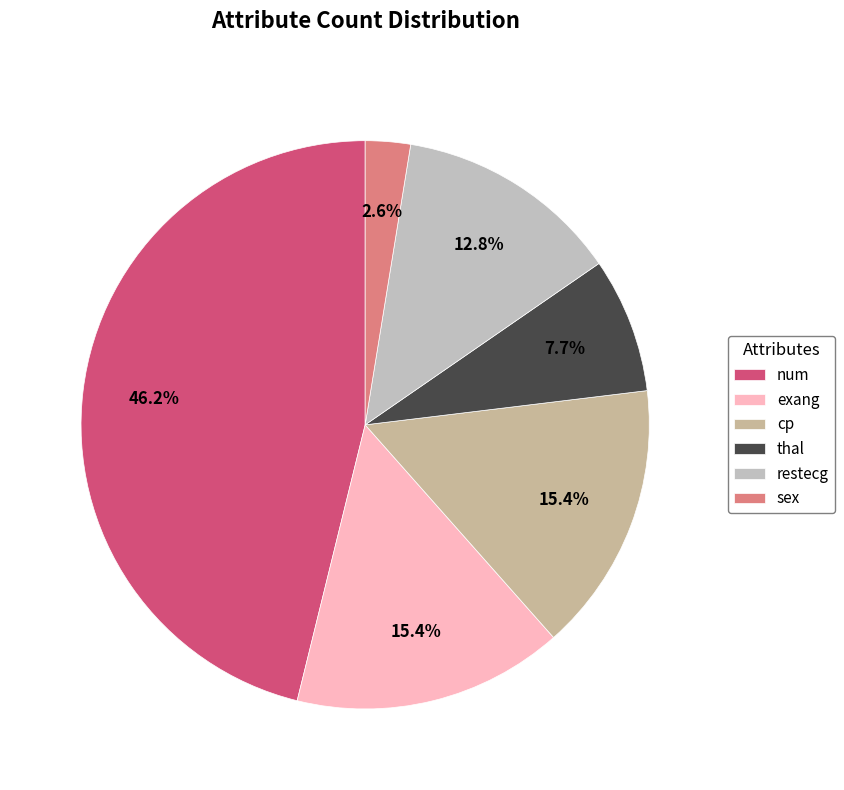

Is it true that num is 42% of the pie?

False